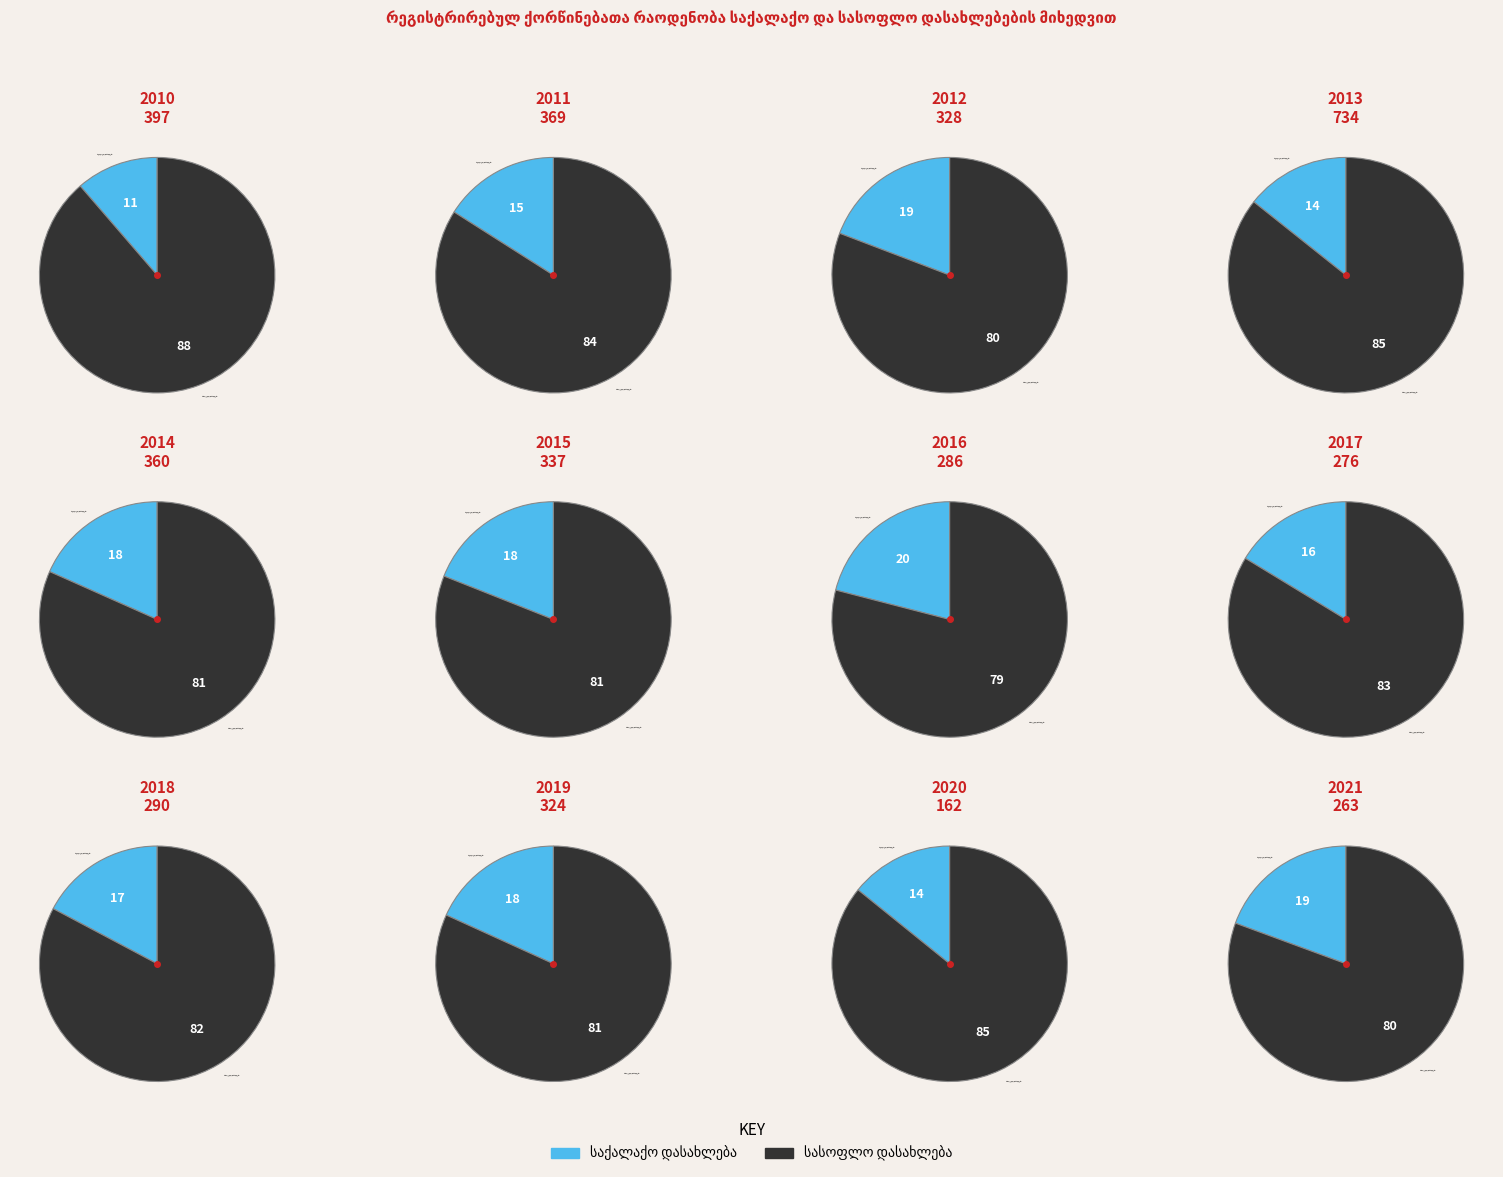

To the nearest percent, what percentage of the pie is 2020?

4%